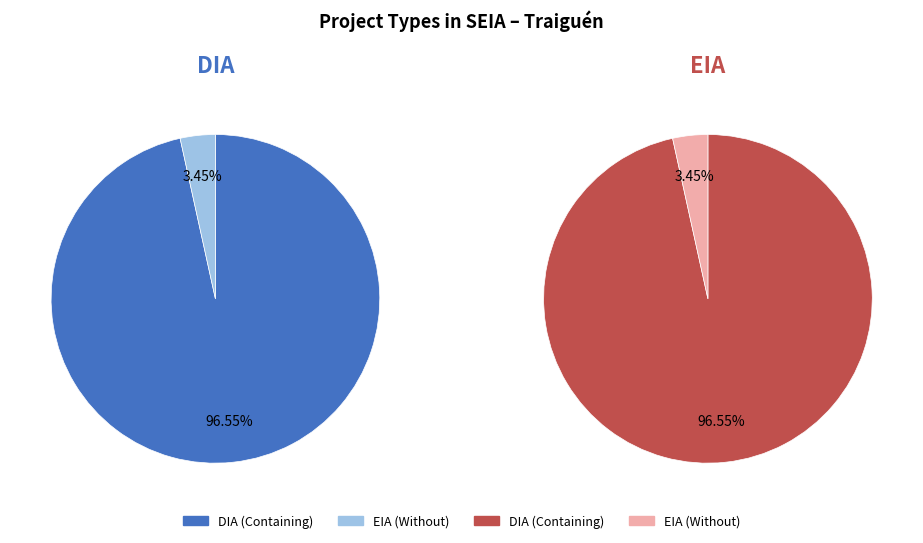

To the nearest percent, what is the difference between the largest and smallest slice percentages?

93%